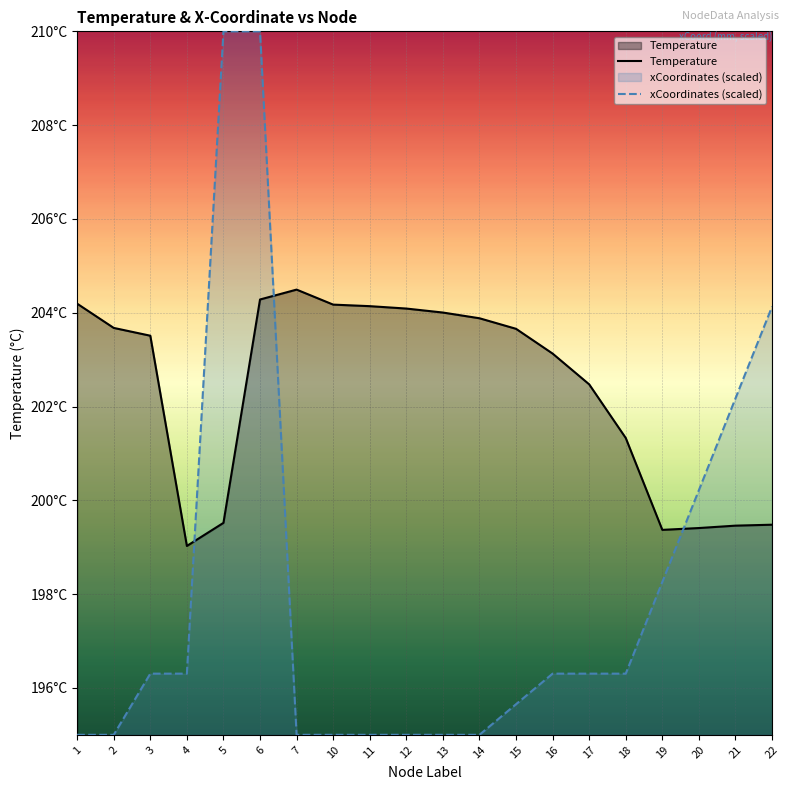

How many data points does each series have?

20